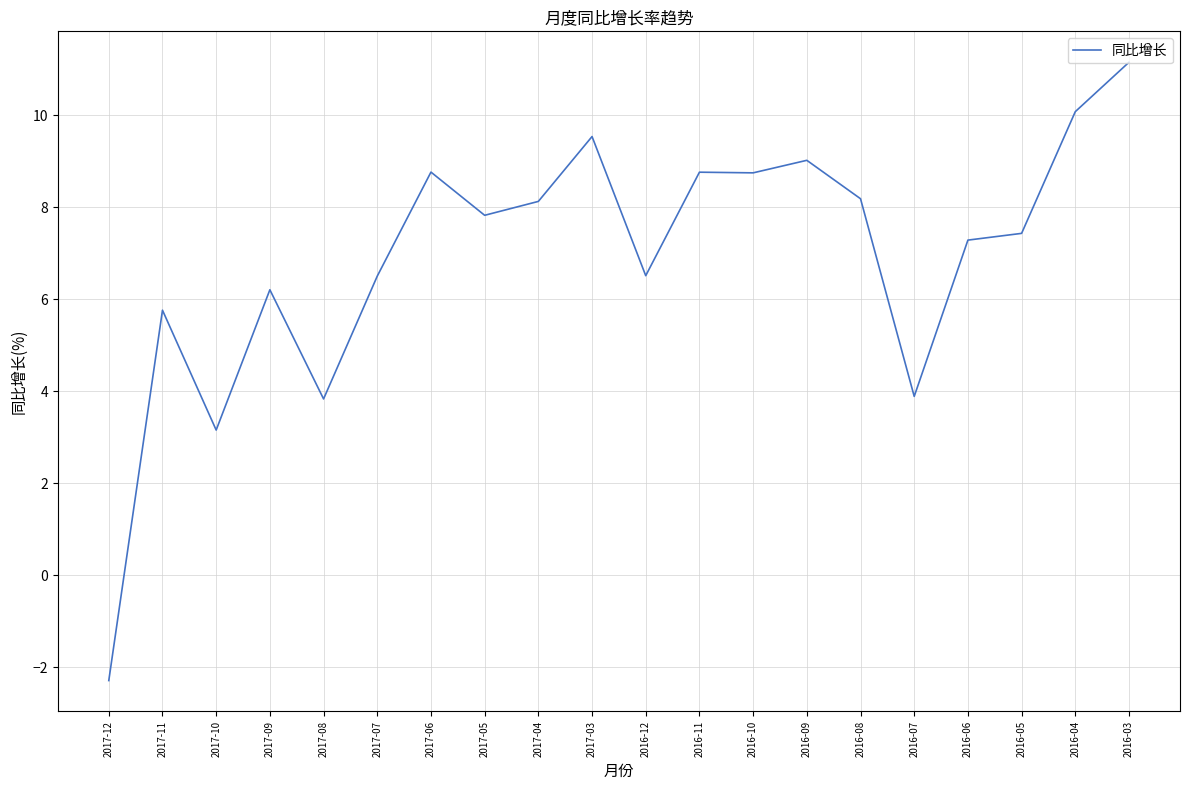

What position from the right is 2016-07?

5